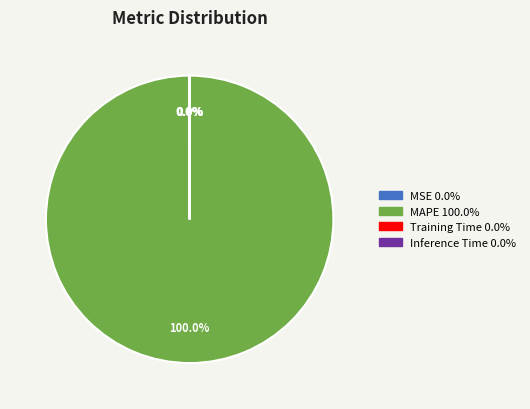

Does any single category account for the majority?

Yes